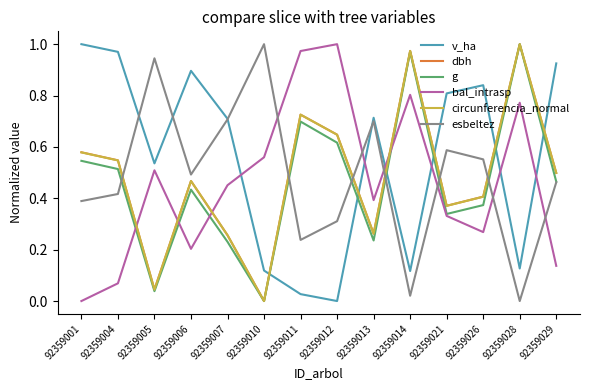

In bal_intrasp, how many points are lower than both neighbors (excluding endpoints)?

3